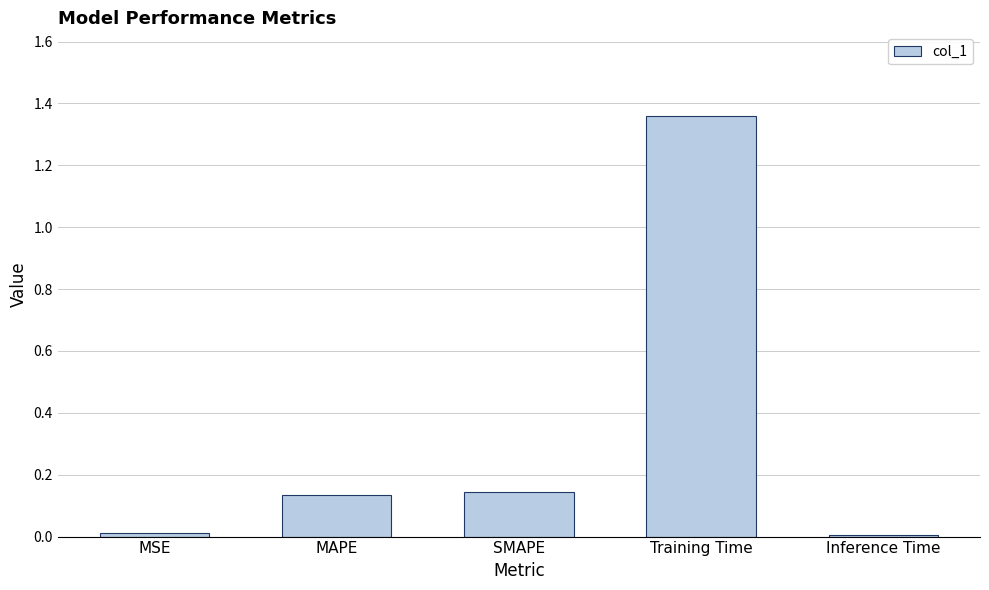

Is it true that the value at Inference Time is 0.0?

True